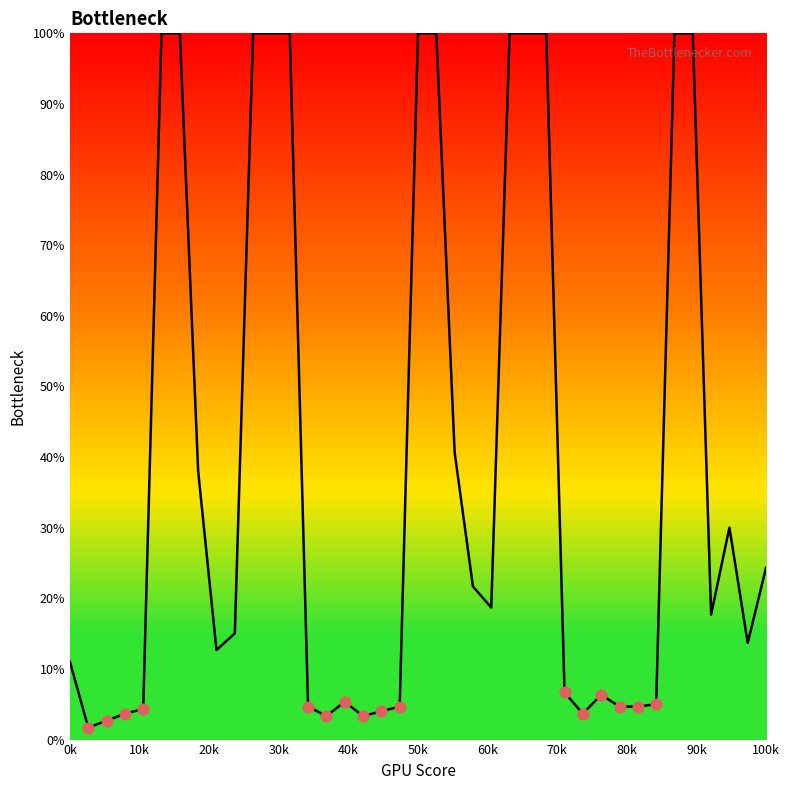

What is the difference between the maximum and minimum values?

98.3